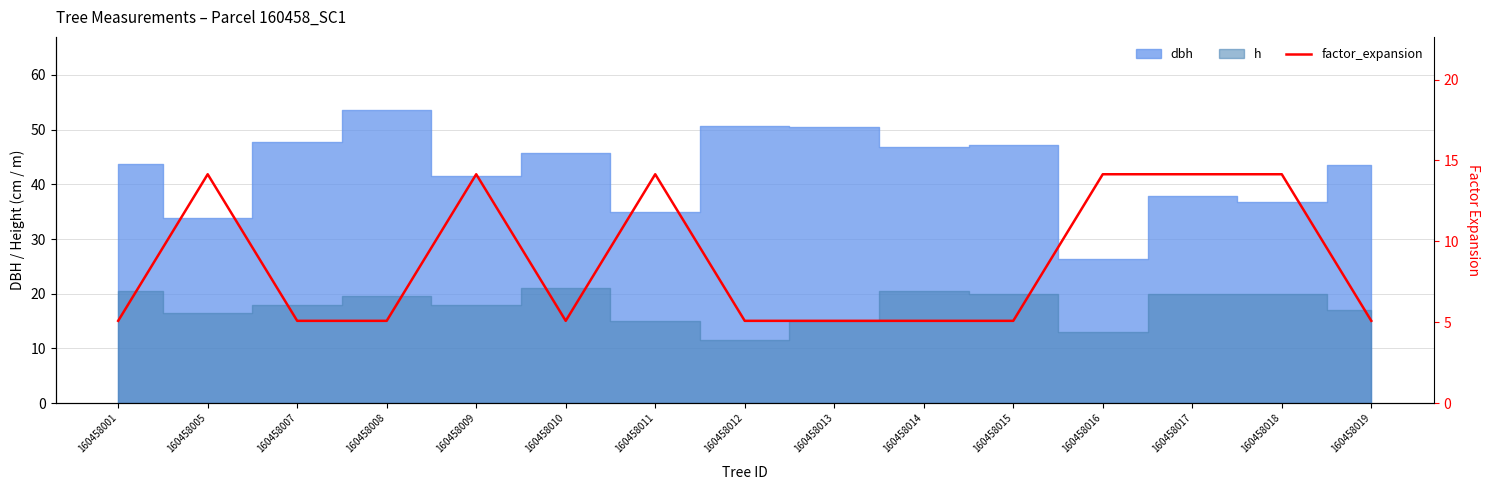

At which category does the chart reach its minimum across all series?

160458001